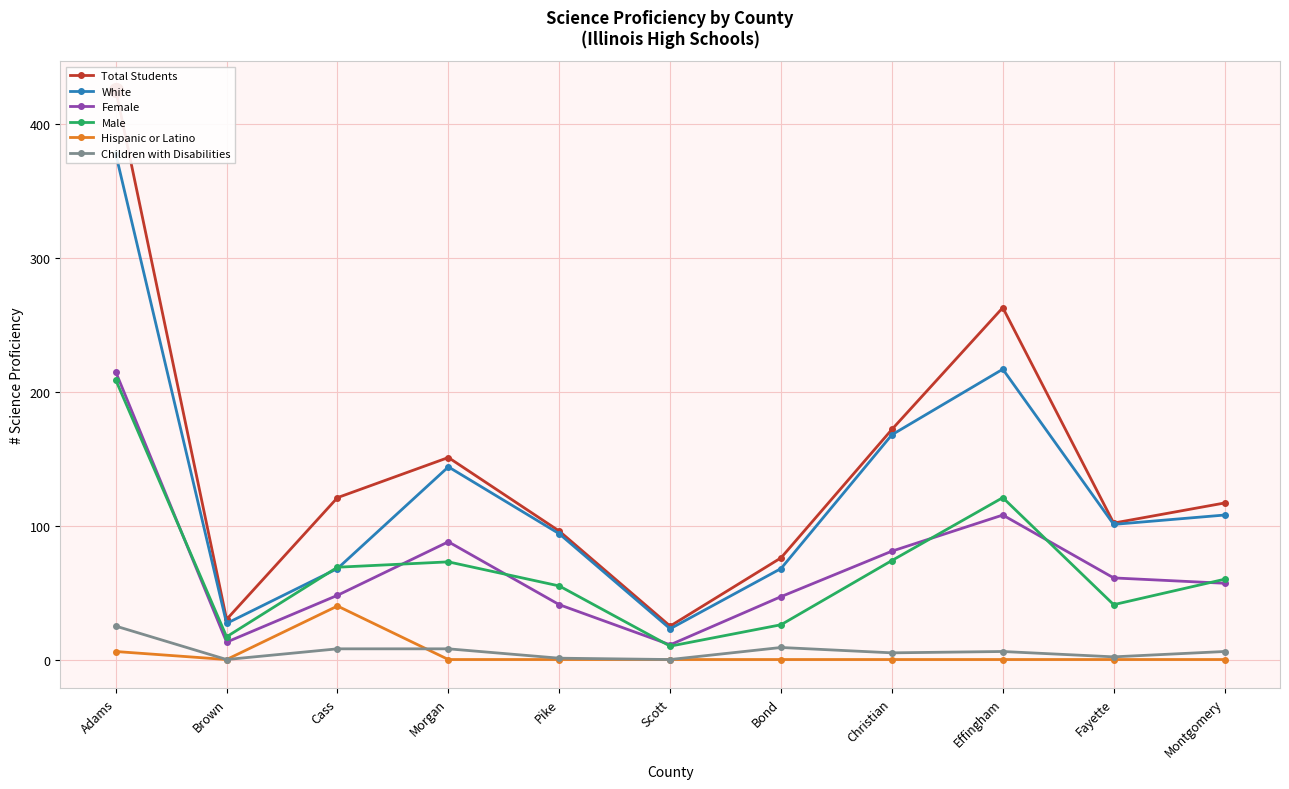

True or false: Female and Children with Disabilities cross at least once.

False